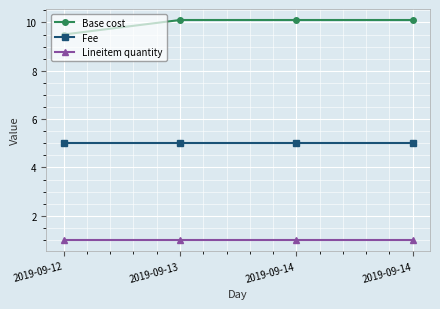

What are all the series names shown in the legend?

Base cost, Fee, Lineitem quantity